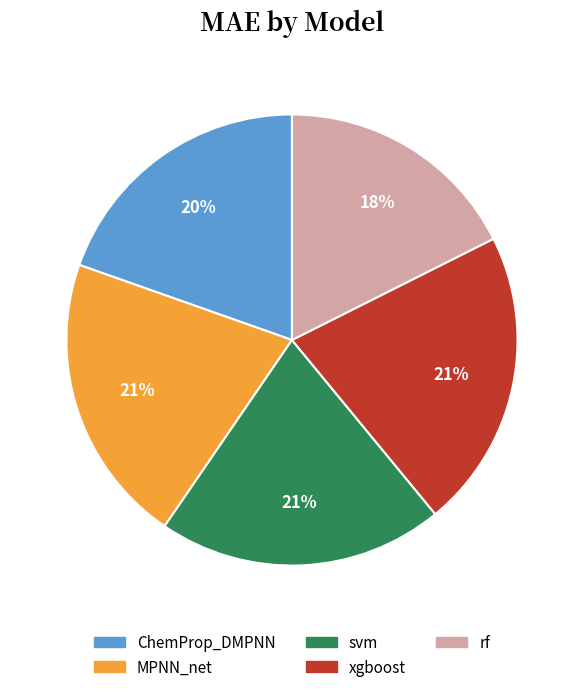

Is MPNN_net the majority of the pie?

No